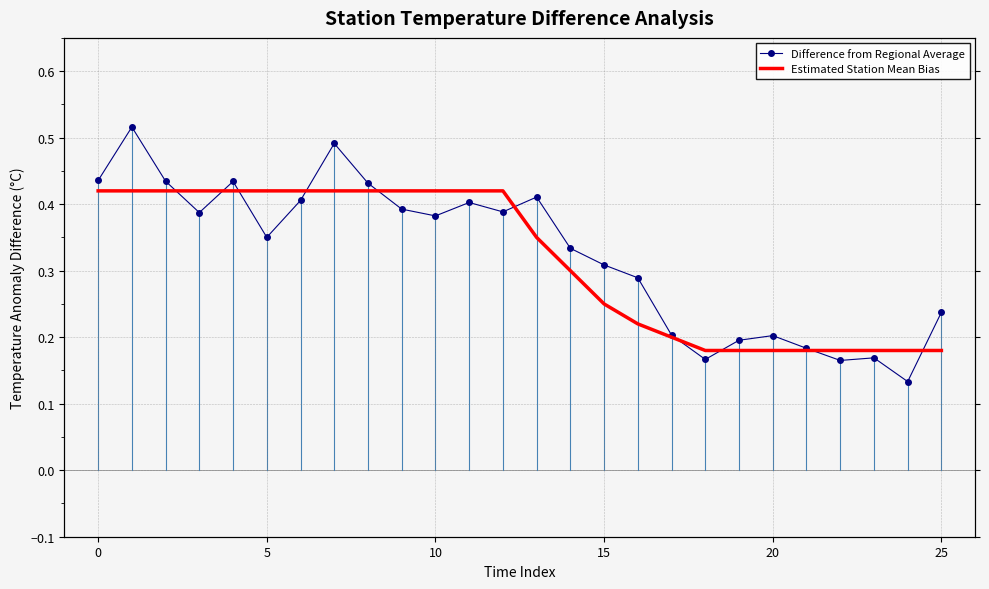

Which series ends up on top after the final intersection of Difference from Regional Average and Estimated Station Mean Bias?

Difference from Regional Average